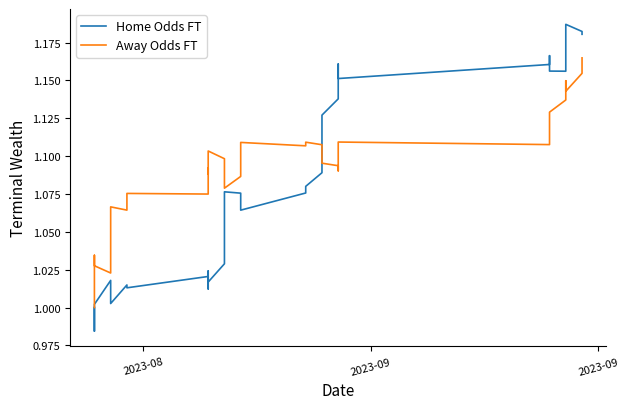

How many lines are shown in the chart?

2